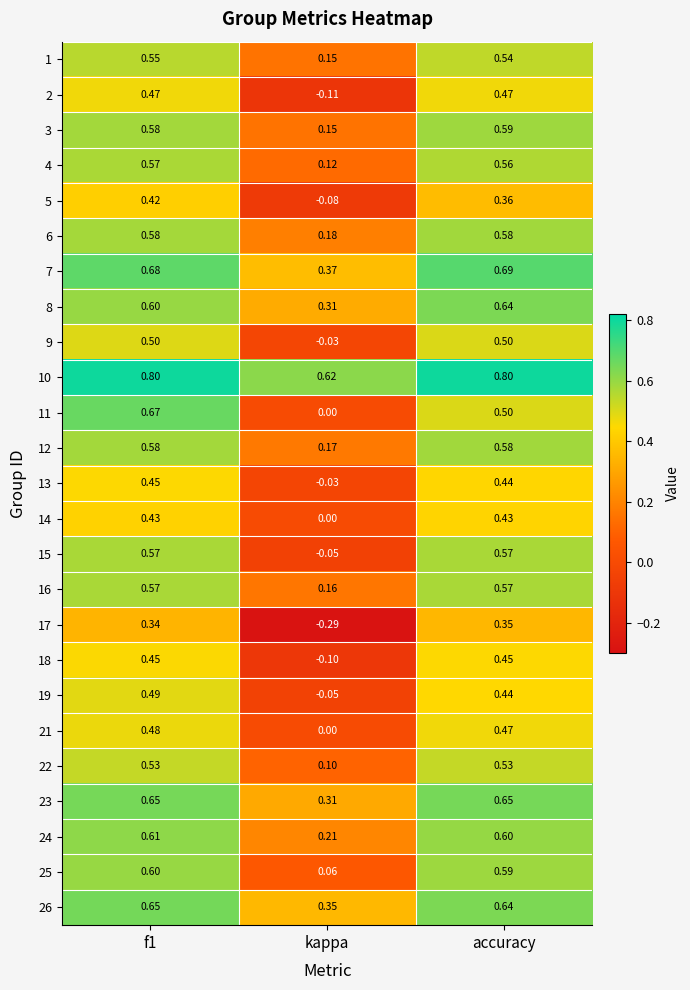

At which label is 14 closest to 0?

kappa